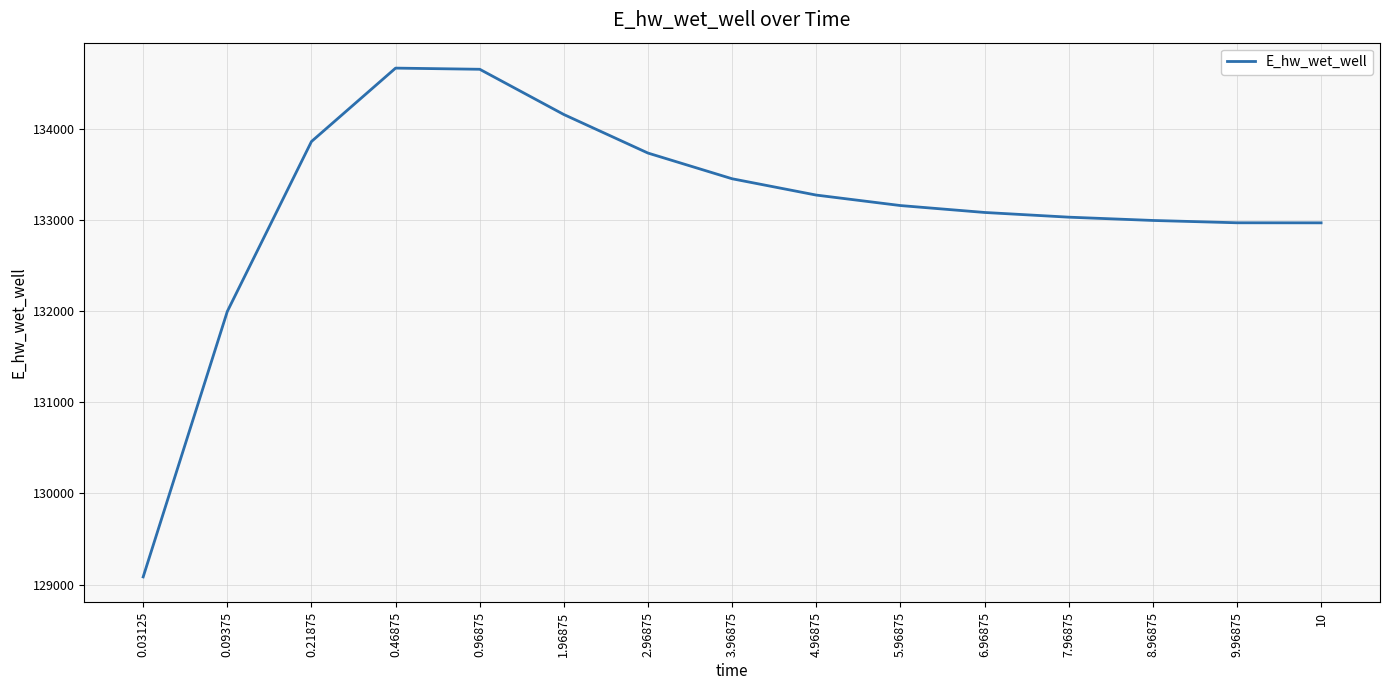

Is it true that the value at 10 is 132967.0?

True